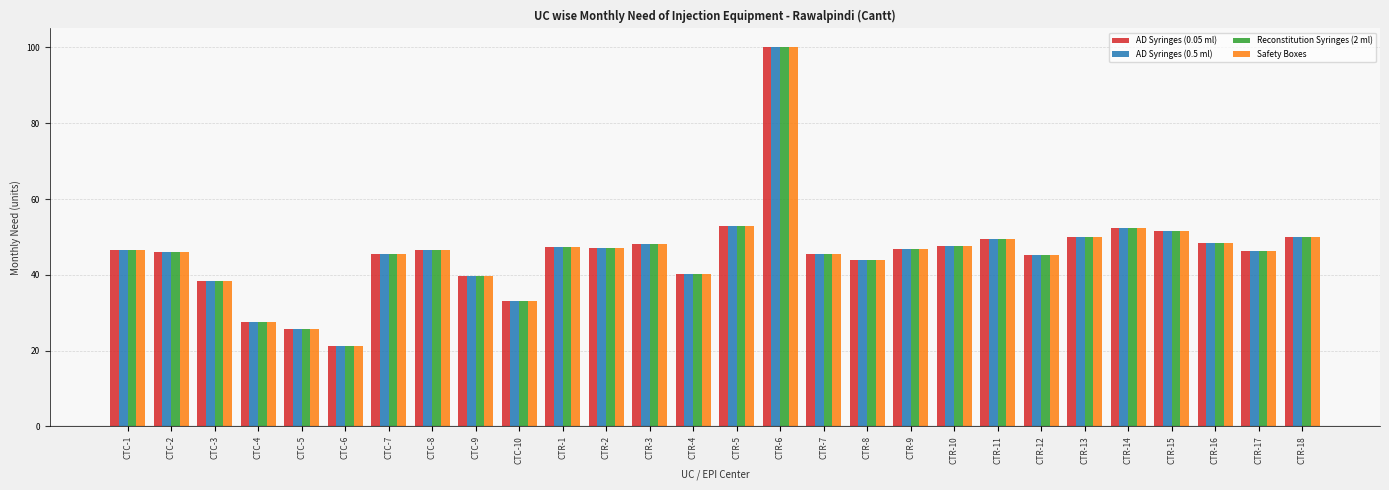

Is it true that AD Syringes (0.05 ml) equals 82.4 at CTR-17?

False